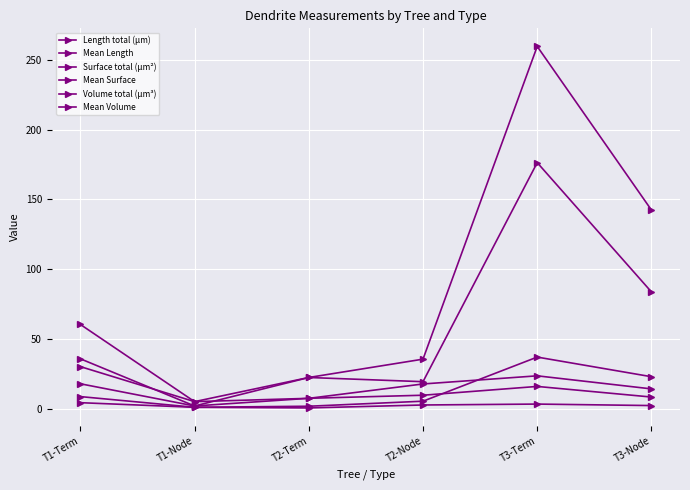

The value of Mean Volume at T1-Node is 1.4. True or false?

False